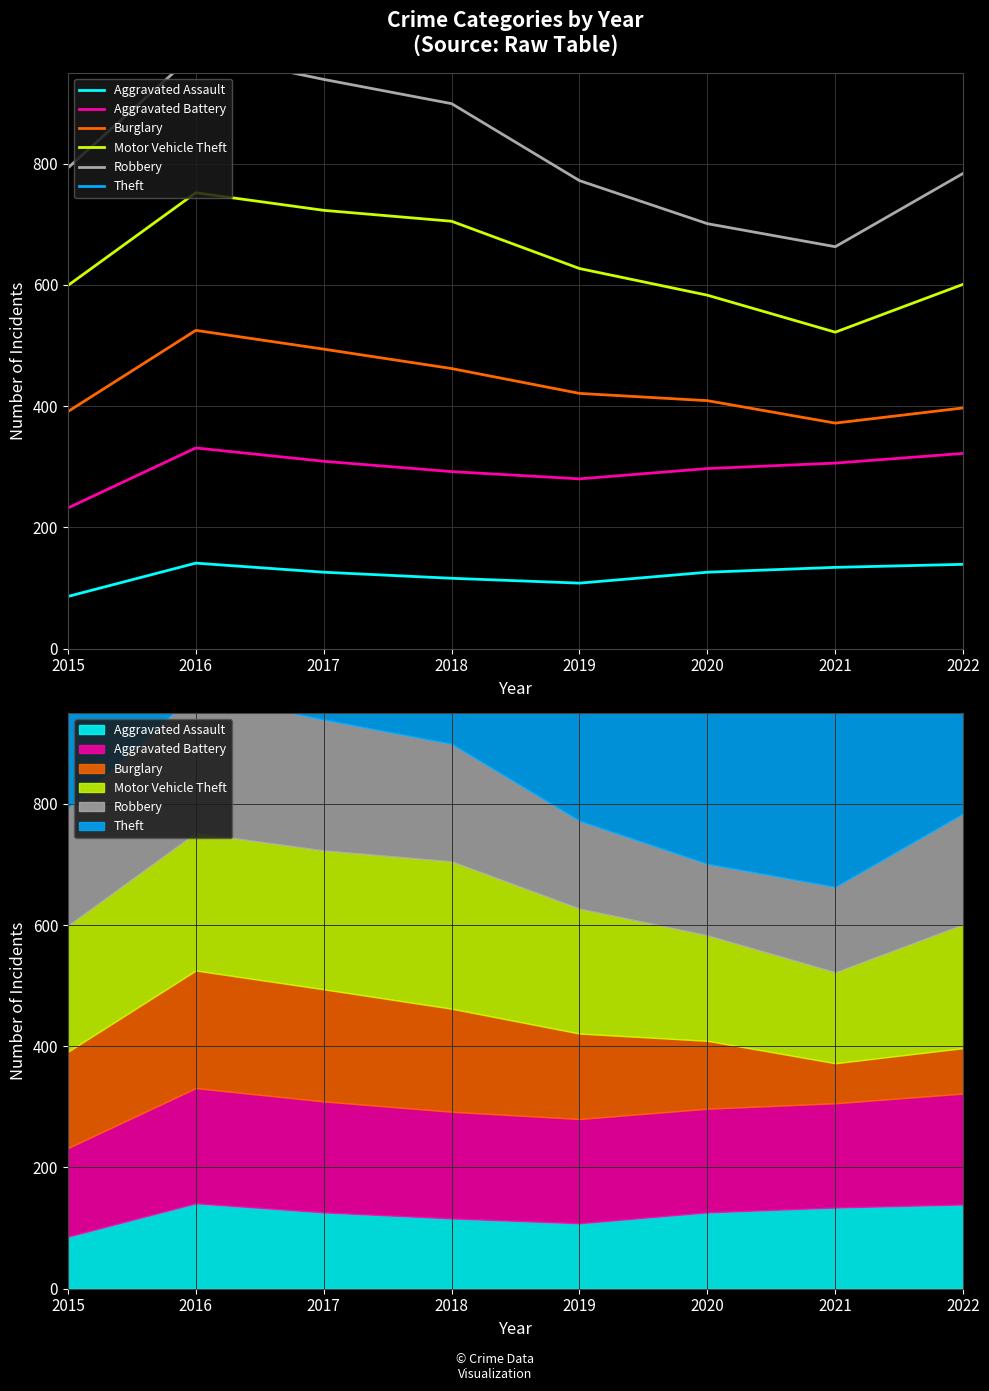

True or false: Theft has more than 0 points higher than both neighbors.

True